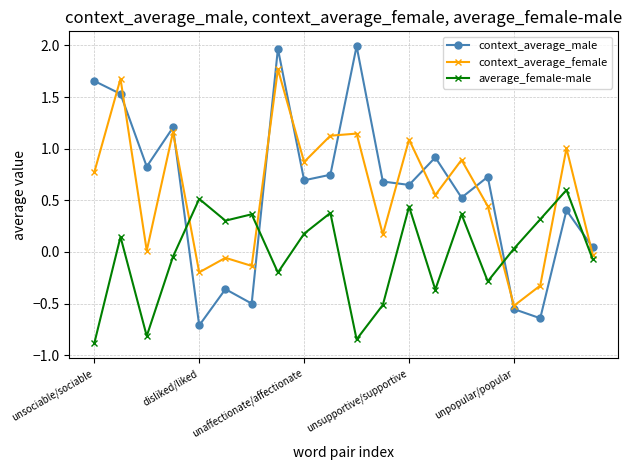

Rank the series by their maximum value, from lowest to highest.

average_female-male, context_average_female, context_average_male